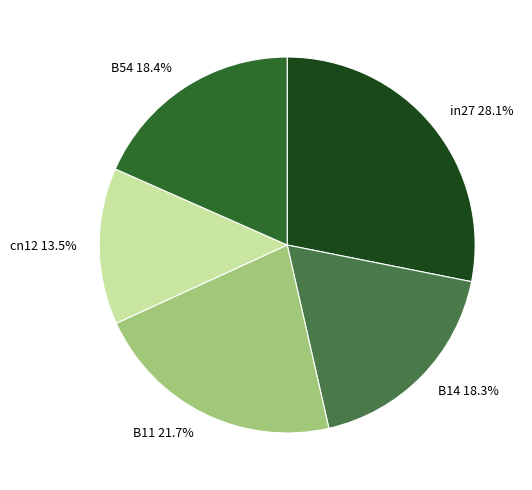

True or false: B54 accounts for 10% of the total.

False